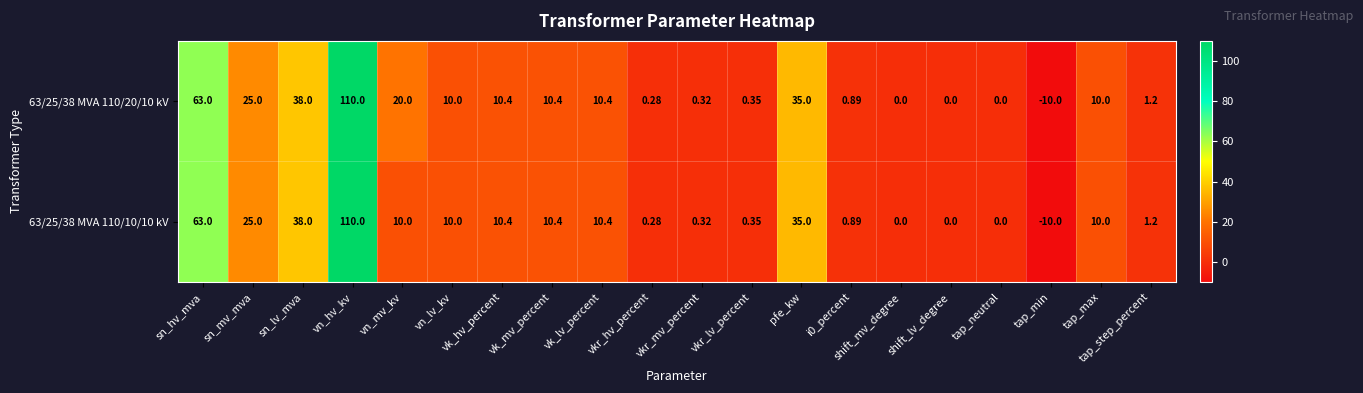

Where does the 63/25/38 MVA 110/10/10 kV series first go above 10?

sn_hv_mva